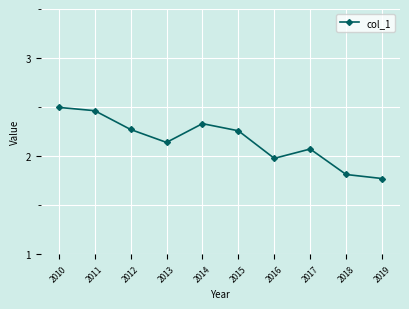

The value at 2015 is 1.5. True or false?

False